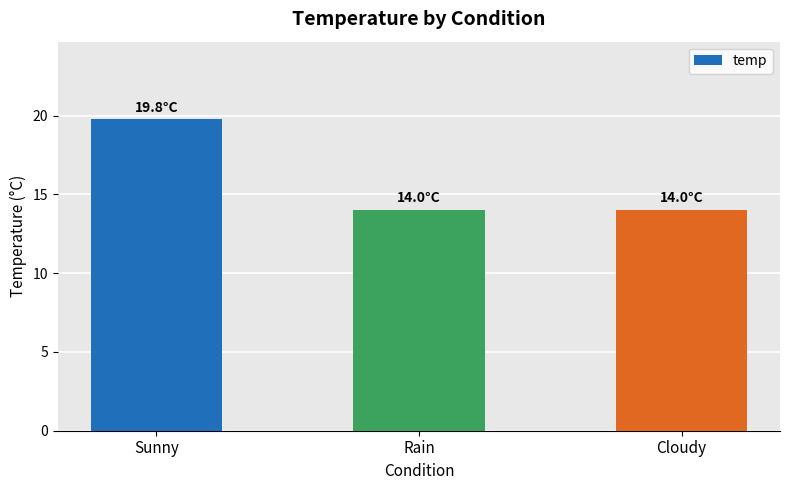

True or false: the data shows 19.8 at Sunny.

True